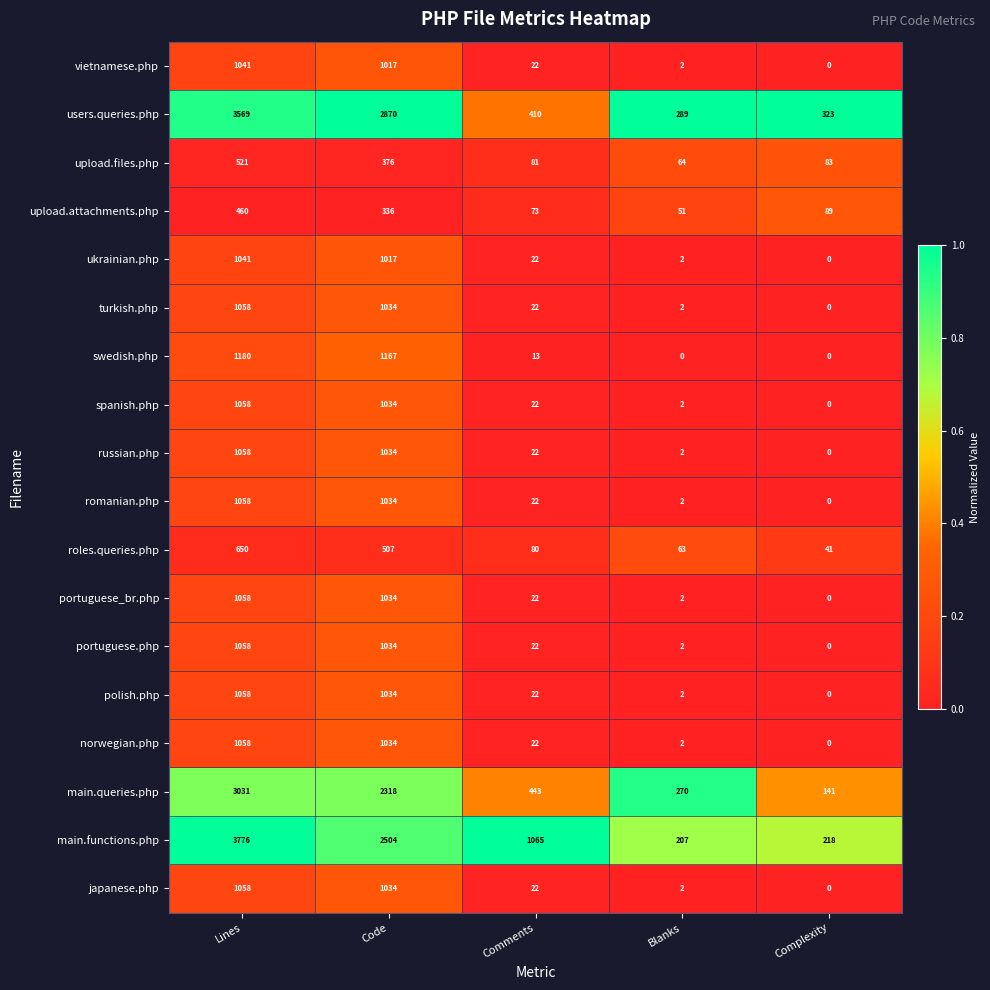

What value does the portuguese.php series have at Code, to the nearest 50?

1050